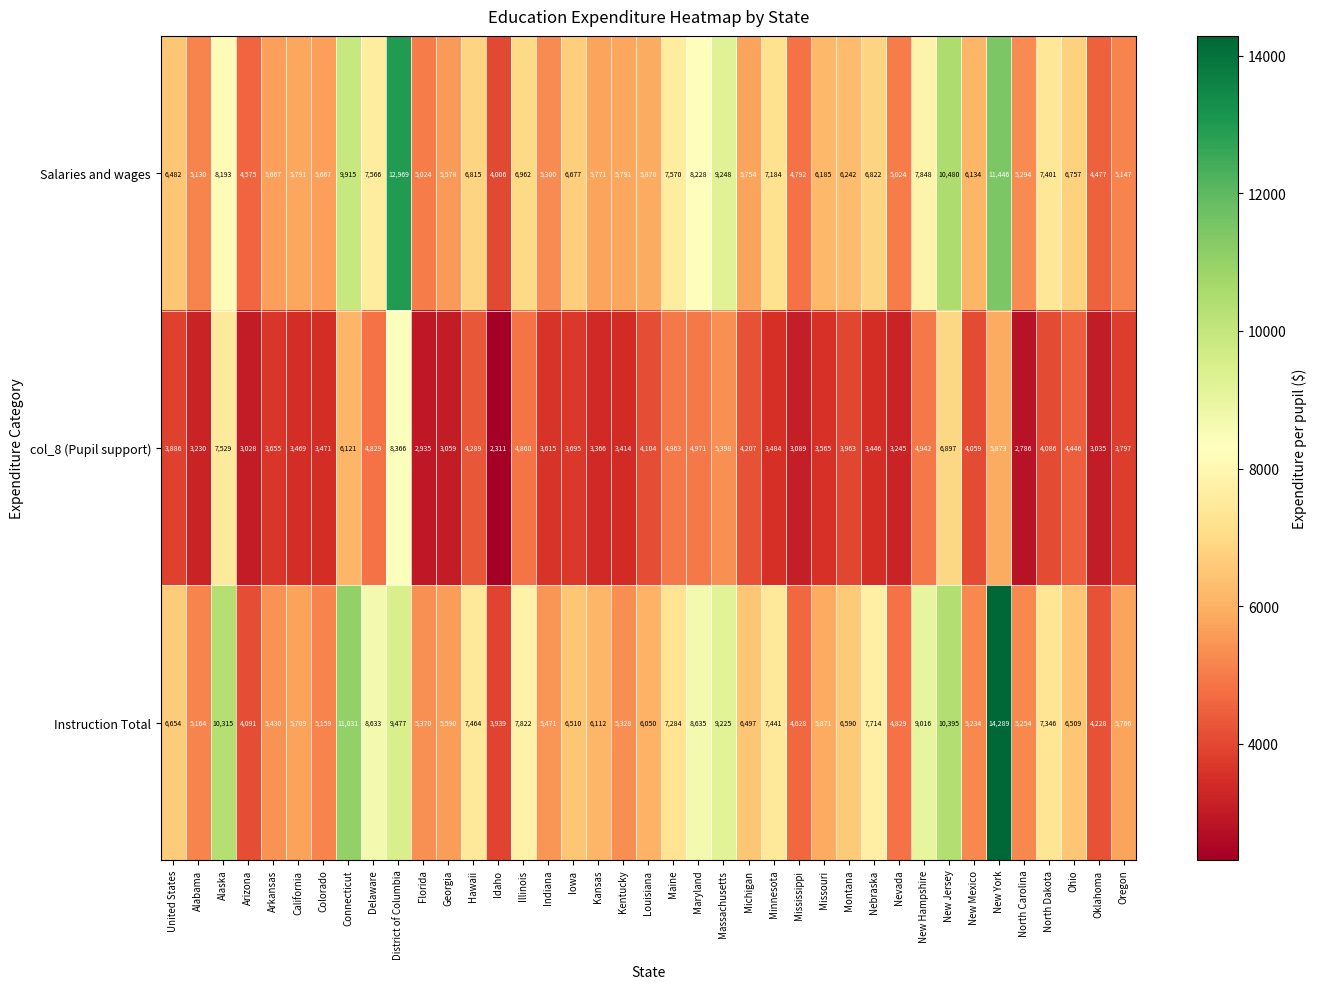

List the series in order of their peak value, highest first.

Instruction Total, Salaries and wages, col_8 (Pupil support)